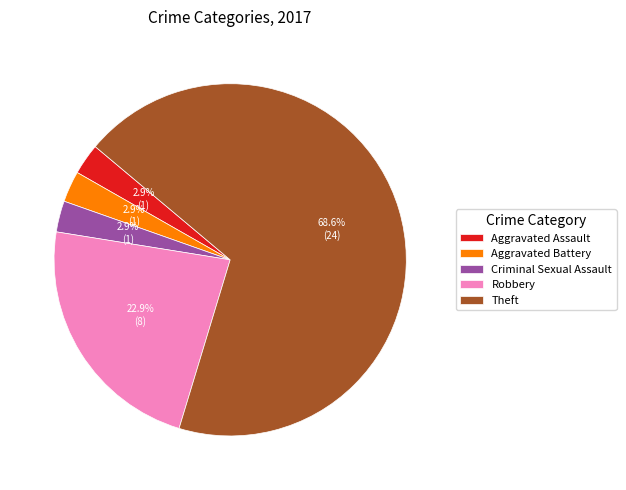

To the nearest percent, what percentage of the pie is Aggravated Battery?

3%